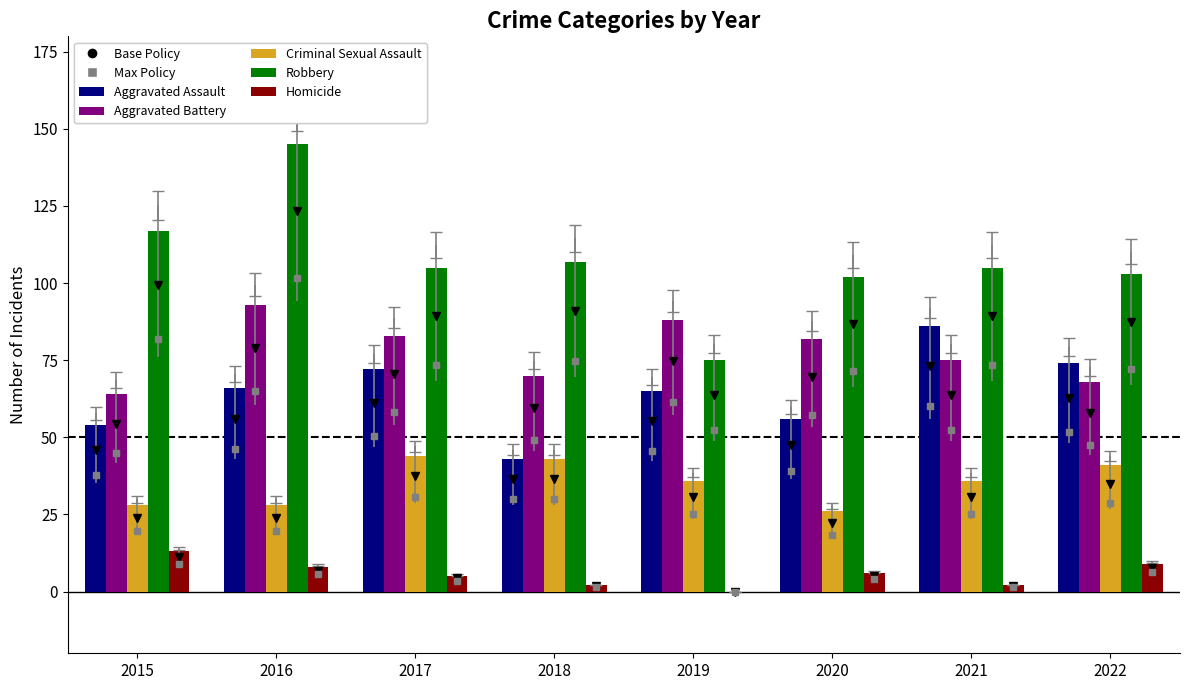

What are all the series names shown in the legend?

Aggravated Assault, Aggravated Battery, Criminal Sexual Assault, Robbery, Homicide